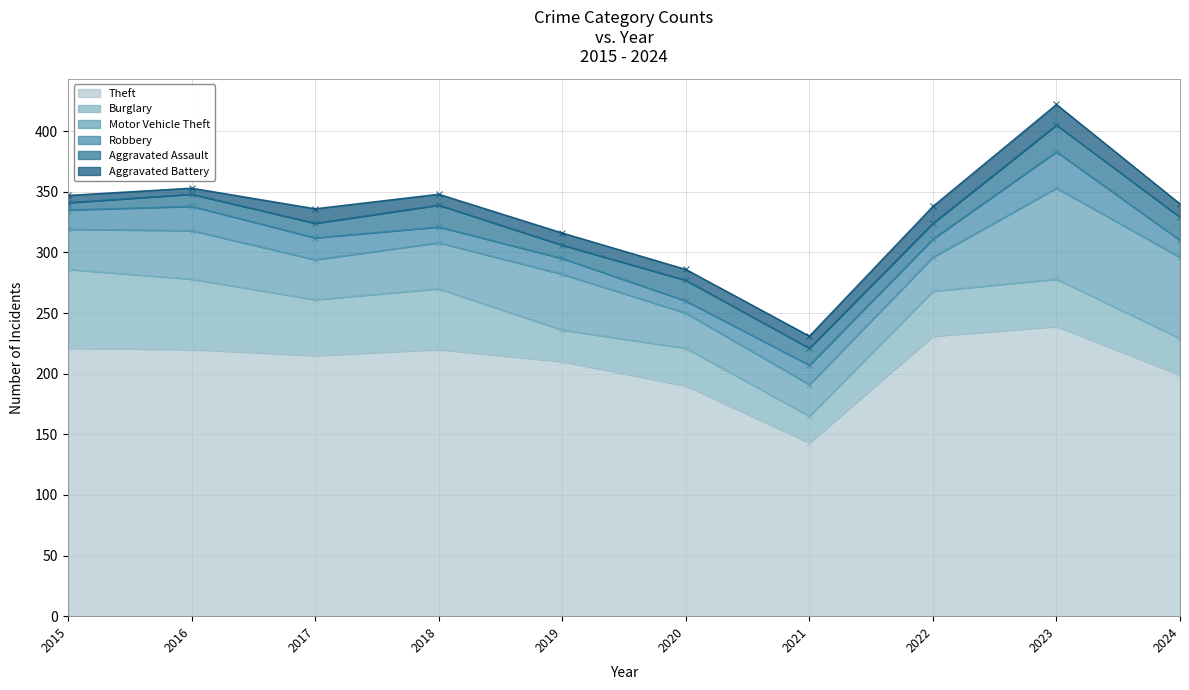

How many interior local peaks does the Robbery series have?

3